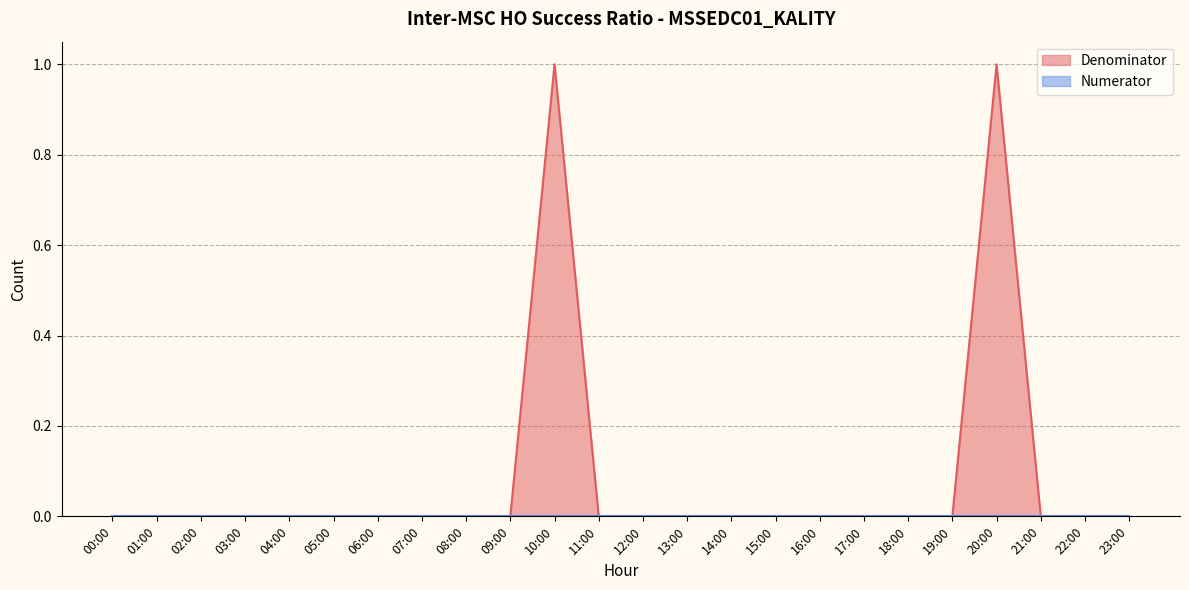

List the labels in order of value, smallest first.

00:00, 01:00, 02:00, 03:00, 04:00, 05:00, 06:00, 07:00, 08:00, 09:00, 11:00, 12:00, 13:00, 14:00, 15:00, 16:00, 17:00, 18:00, 19:00, 21:00, 22:00, 23:00, 10:00, 20:00